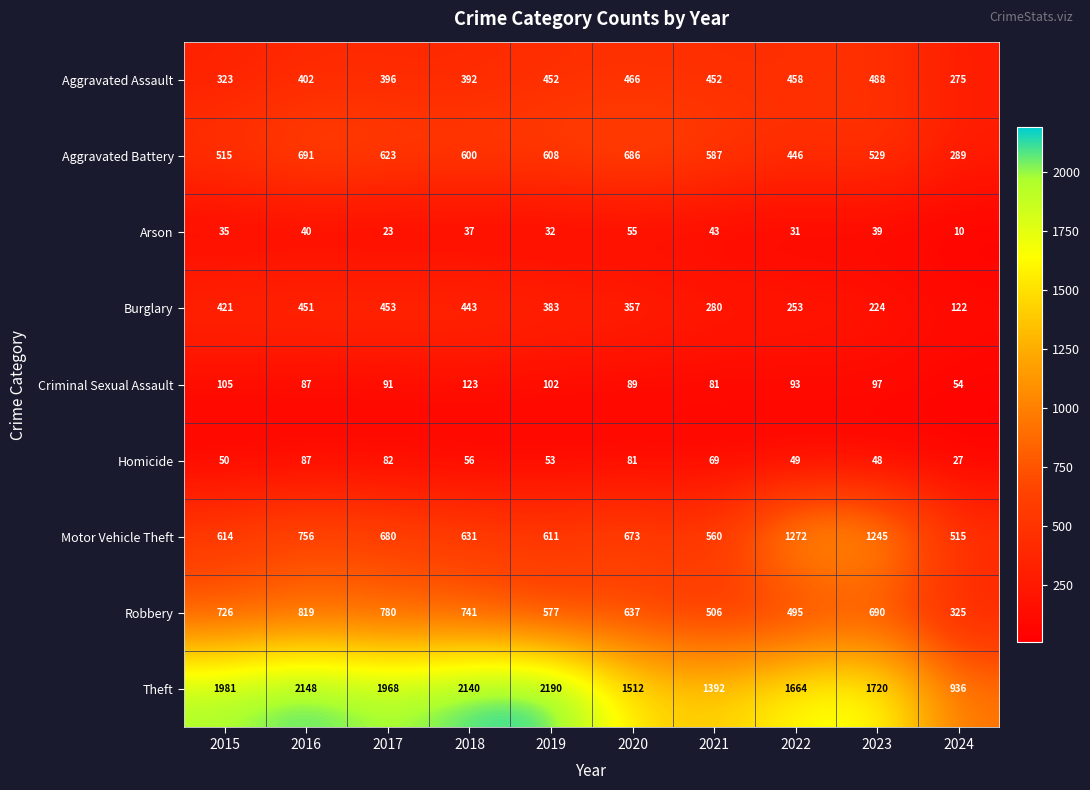

At 2018, list the series in order from largest to smallest.

Theft, Robbery, Motor Vehicle Theft, Aggravated Battery, Burglary, Aggravated Assault, Criminal Sexual Assault, Homicide, Arson